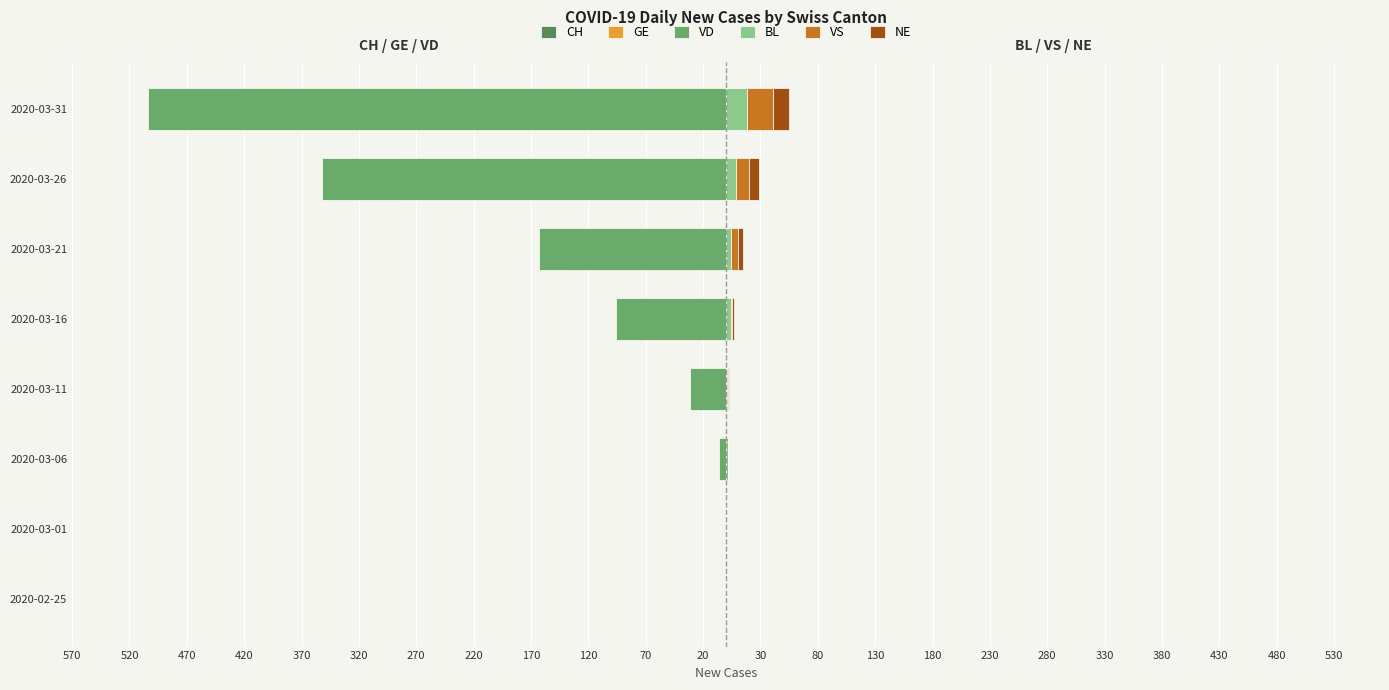

What is the spread (max minus min) of values at 2020-03-11?

32